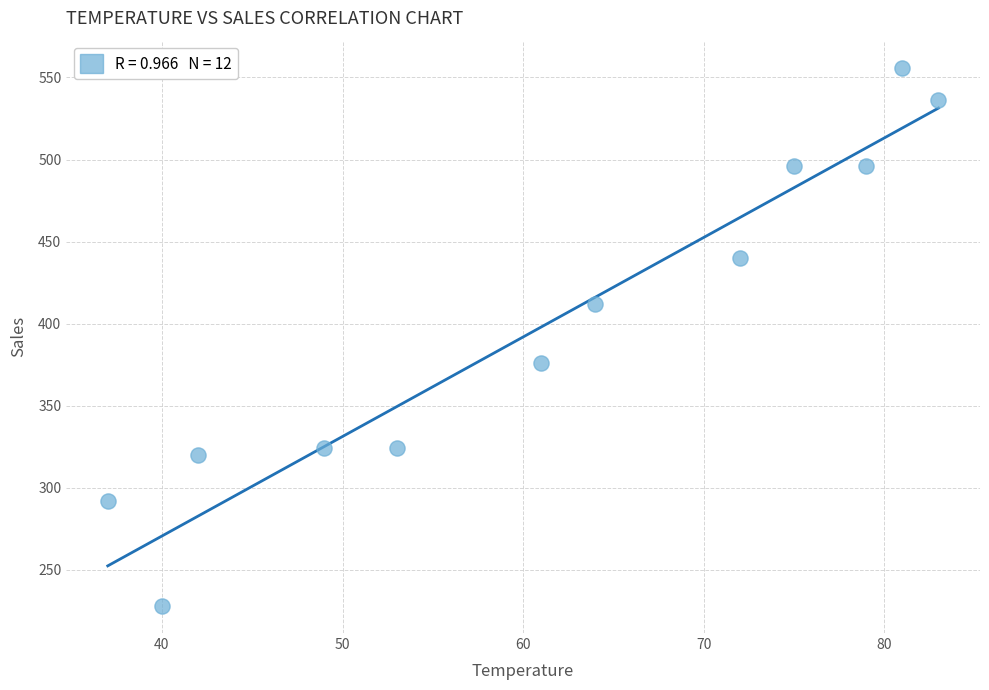

What Y value in the scatter plot is closest to 392?

376